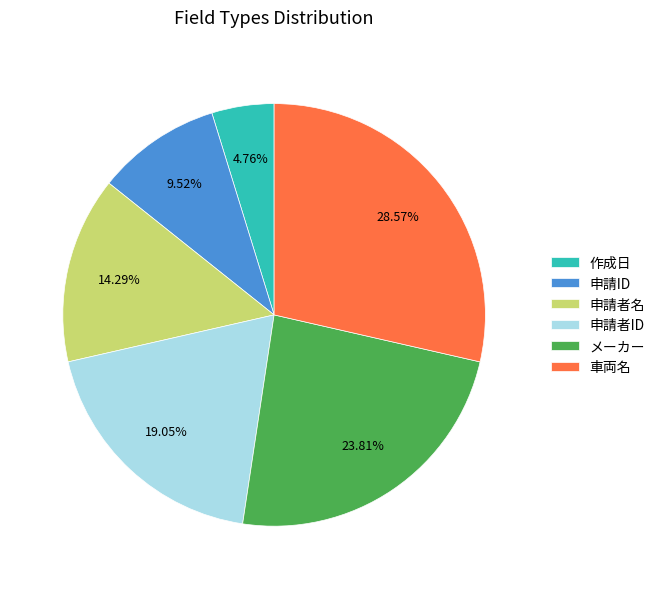

Does any single category account for the majority?

No